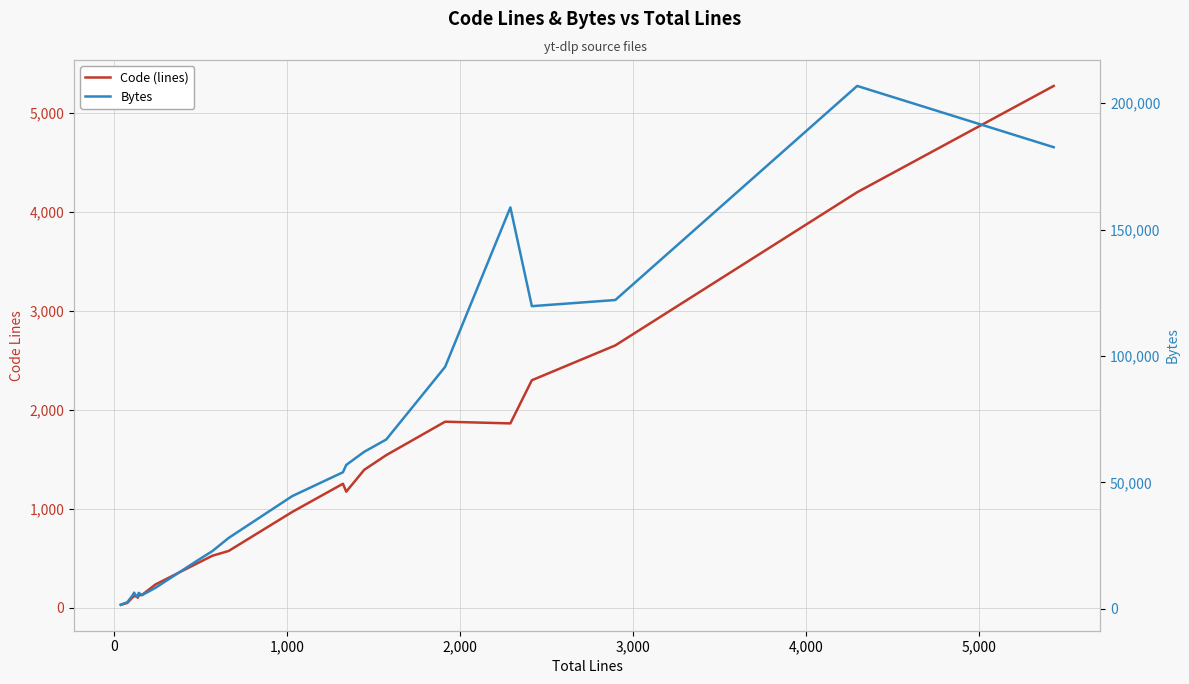

List the series in order of their peak value, highest first.

Bytes, Code (lines)